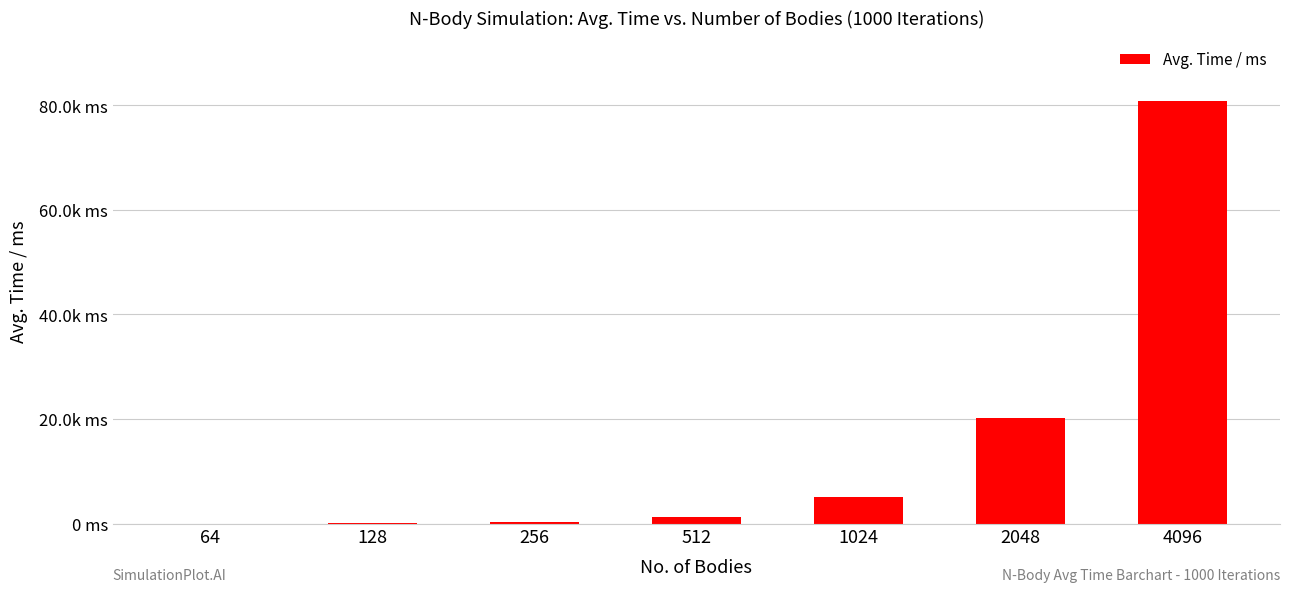

List the labels in order of value, smallest first.

64, 128, 256, 512, 1024, 2048, 4096